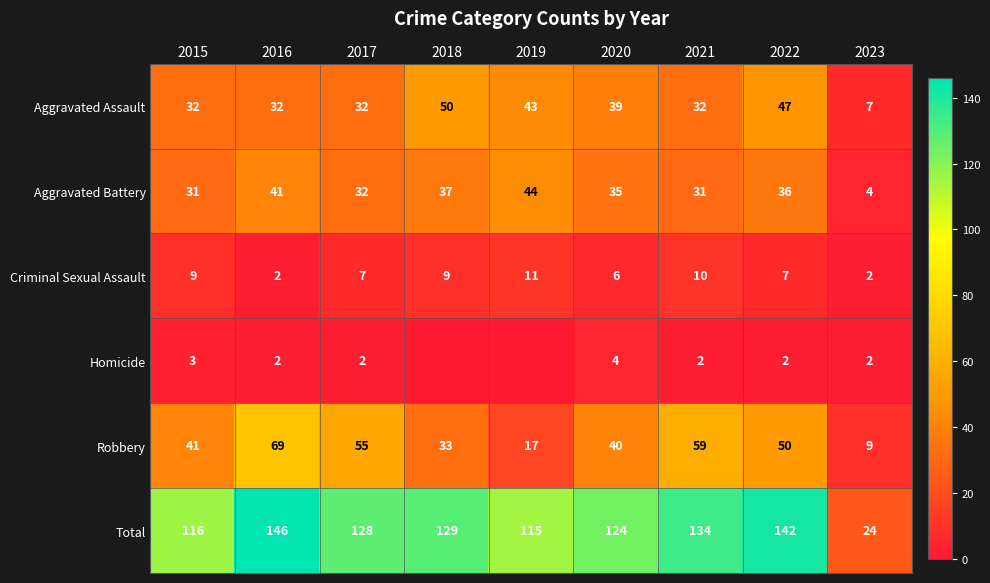

At which label is Robbery closest to 39?

2020